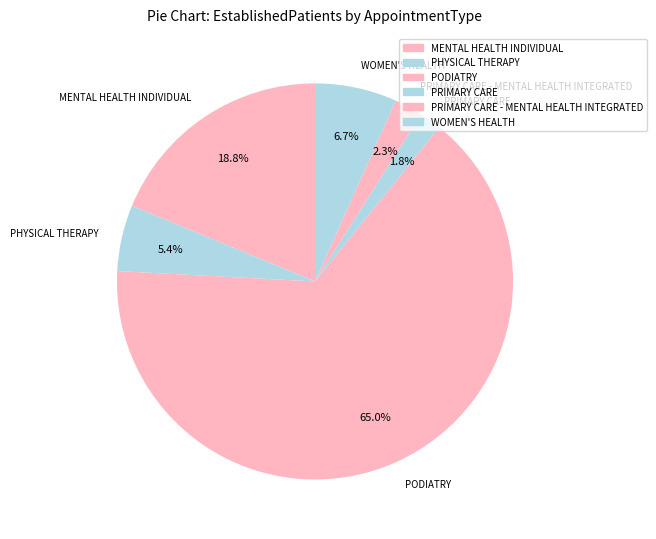

Is it true that PHYSICAL THERAPY is 1% of the pie?

False